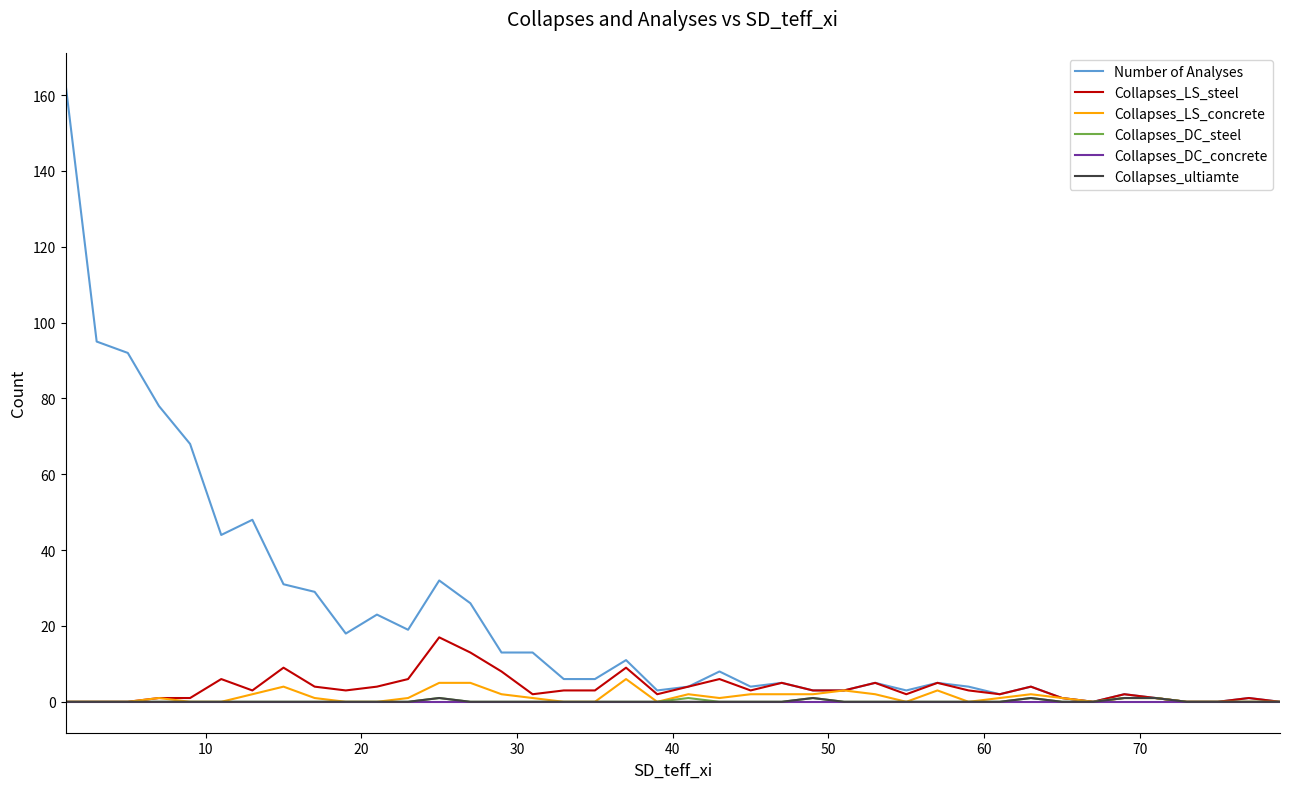

What is the greatest value displayed?

163